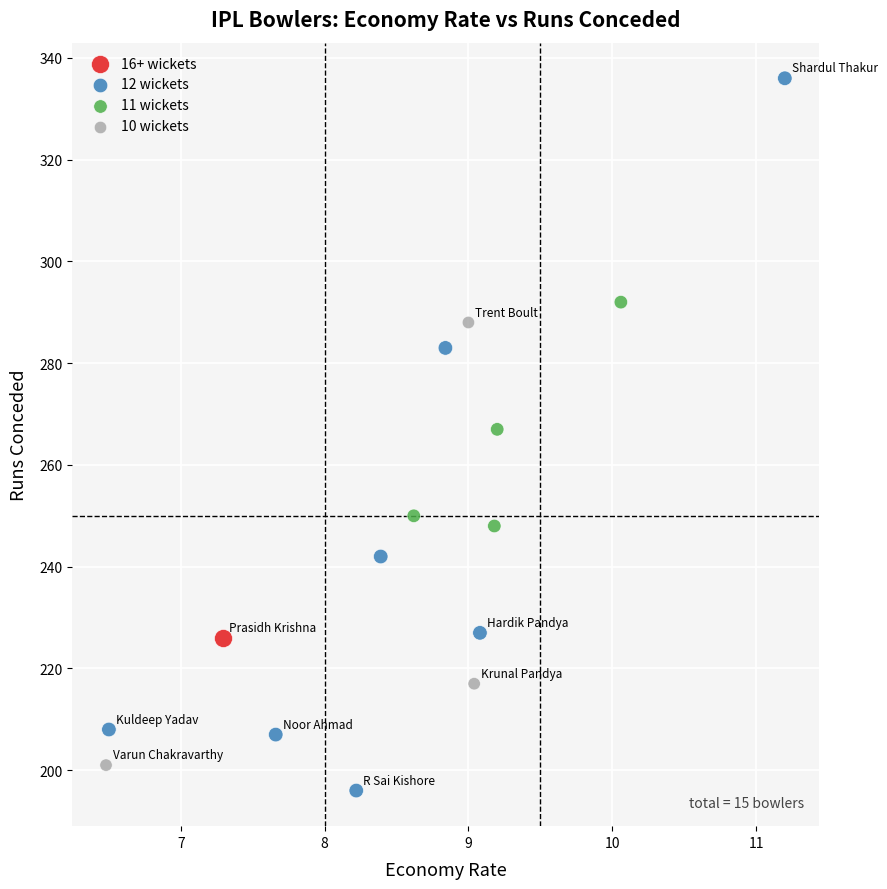

What are all the series names shown in the legend?

16+ wickets, 12 wickets, 11 wickets, 10 wickets